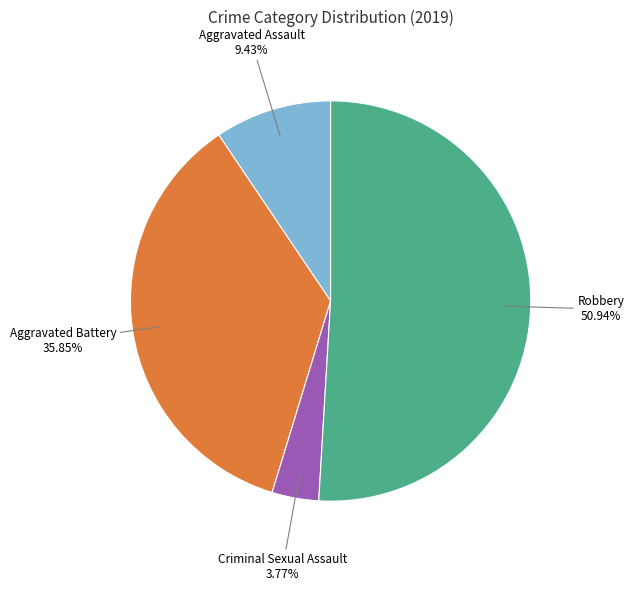

Is there a majority slice in this chart?

Yes